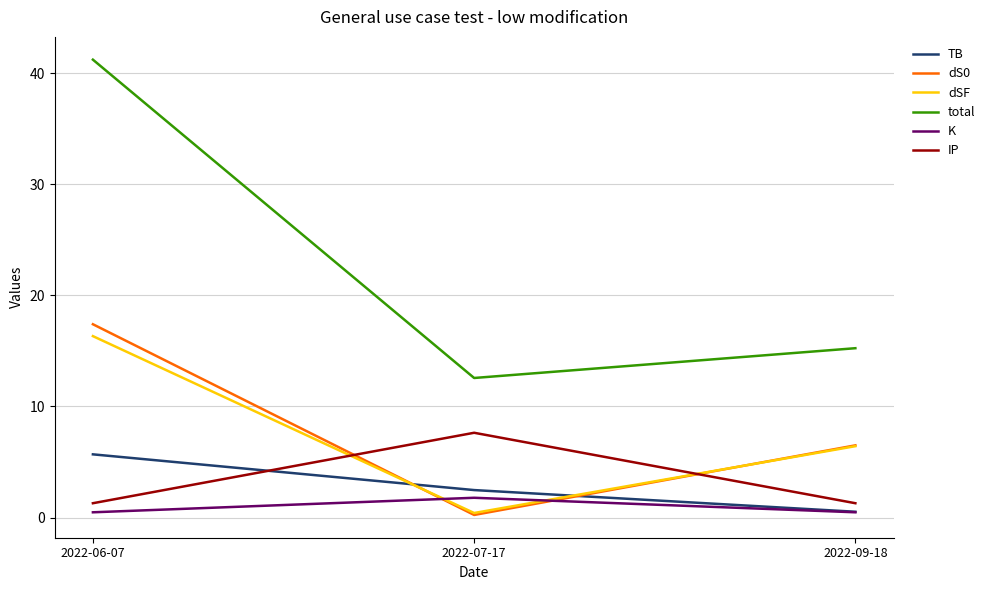

Is it true that K equals 0.5 at 2022-09-18?

True